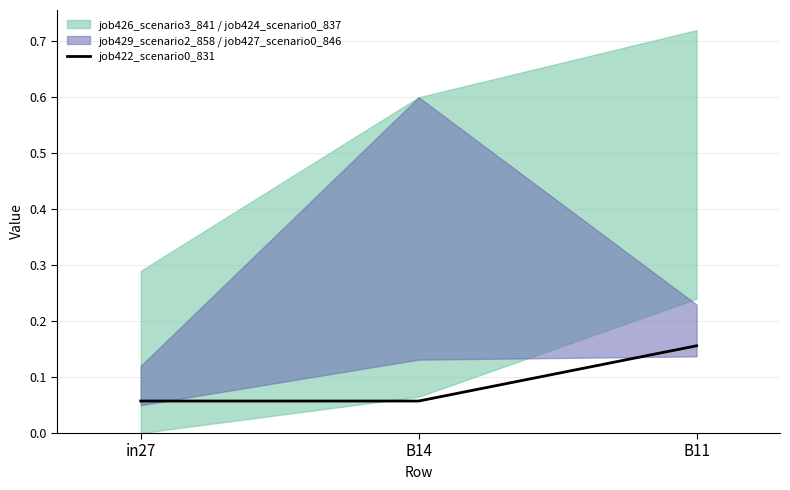

Which category has the highest value in the job422_scenario0_831 series?

B11